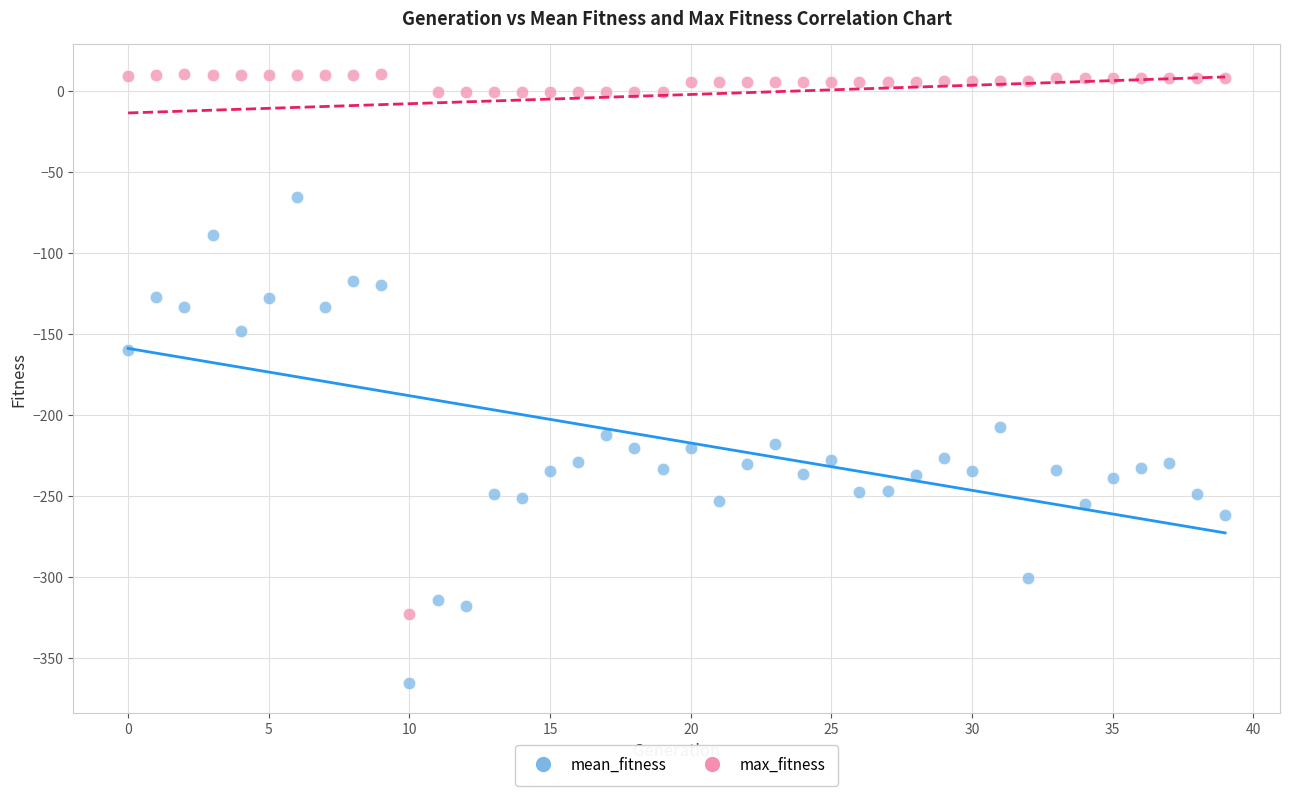

Across all series, what Y value is closest to -177?

-159.4